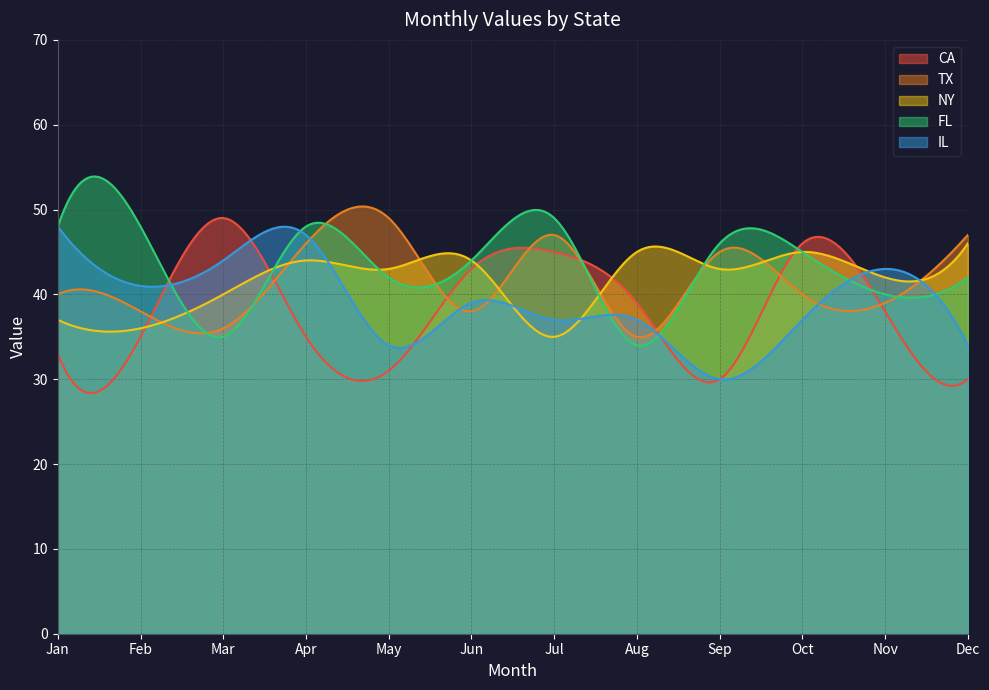

At how many categories does at least one series exceed 38?

300